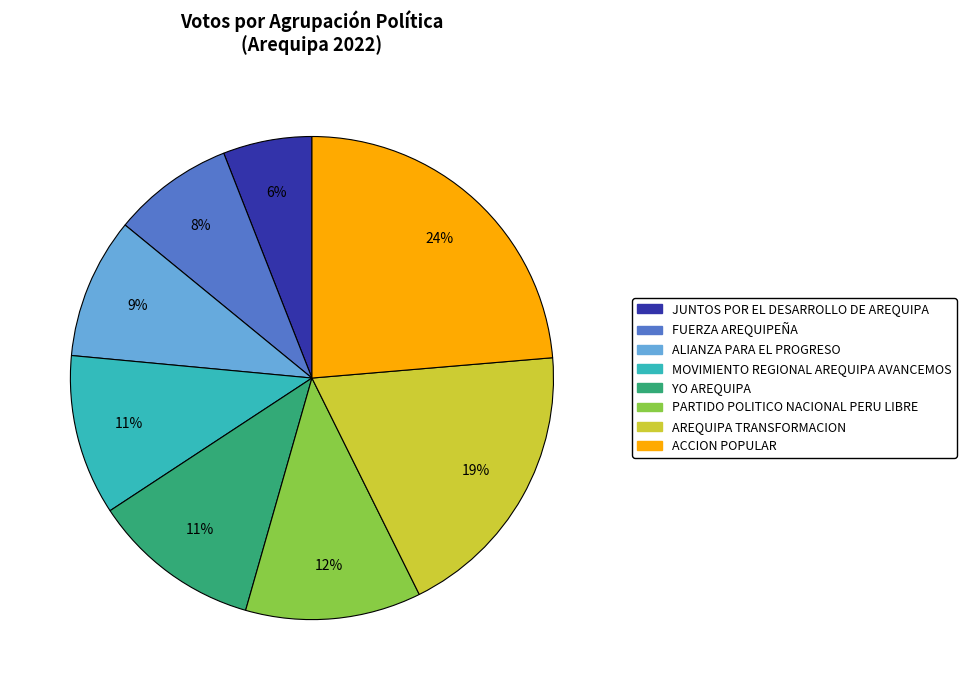

To the nearest percent, what is the difference between the largest and smallest slice percentages?

18%